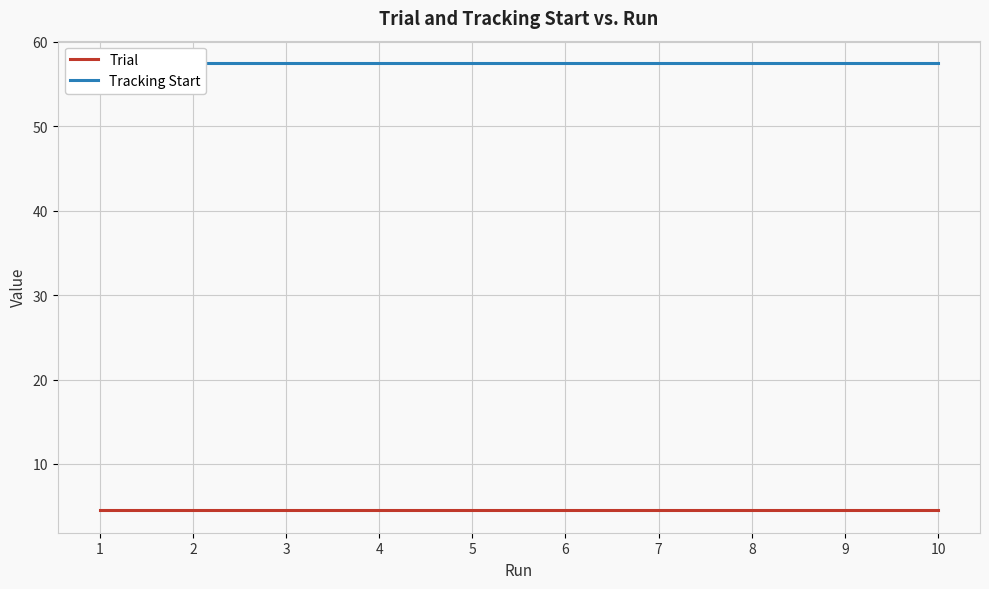

Reading right to left, transcribe all the data shown in this chart.

Trial: 10=4.5	9=4.5	8=4.5	7=4.5	6=4.5	5=4.5	4=4.5	3=4.5	2=4.5	1=4.5
Tracking Start: 10=57.5	9=57.5	8=57.5	7=57.5	6=57.5	5=57.5	4=57.5	3=57.5	2=57.5	1=57.5